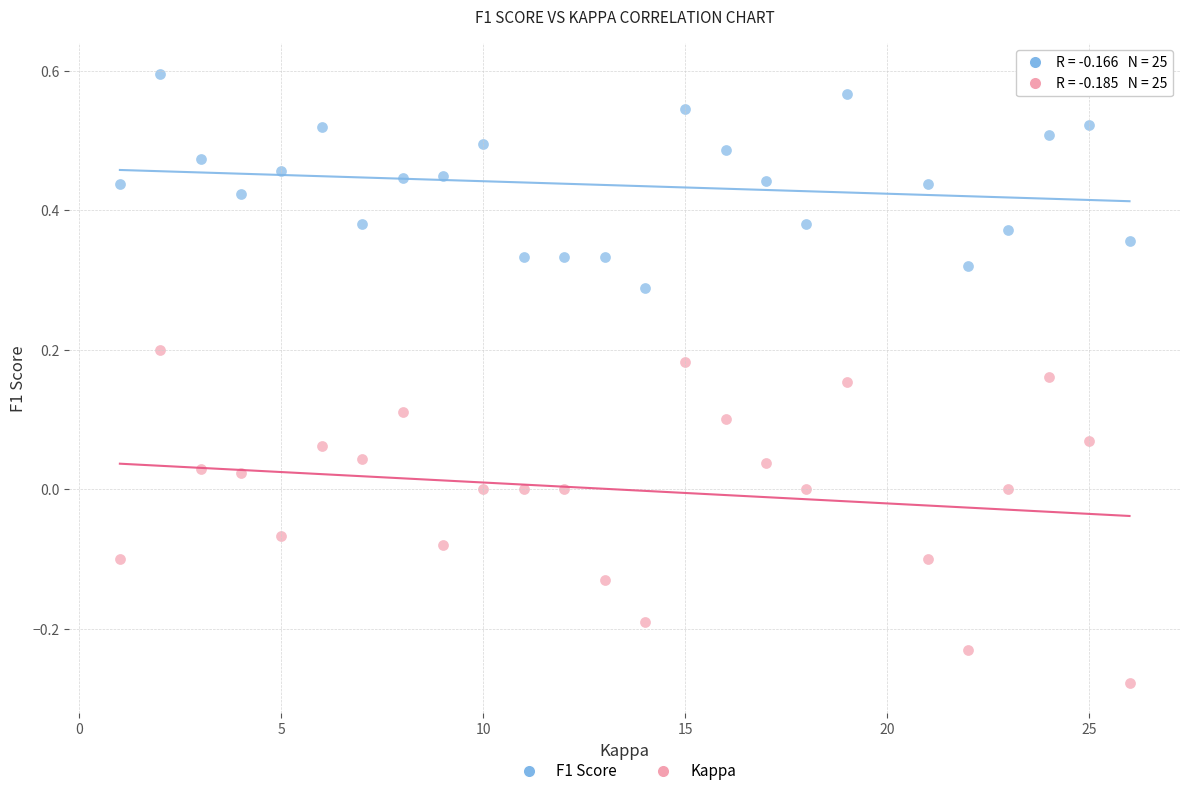

What is the X range (max minus min) for the scatter plot?

25.0